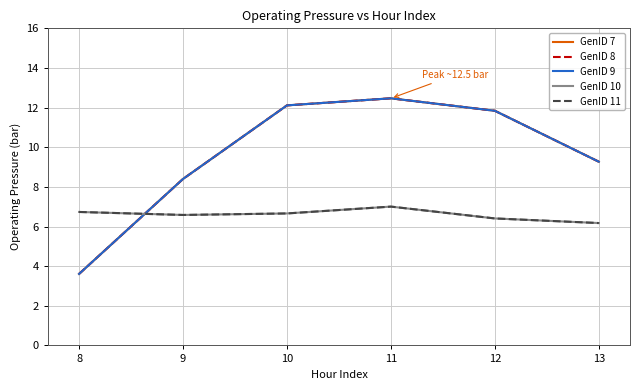

Does the chart display data point markers on the line(s)?

No